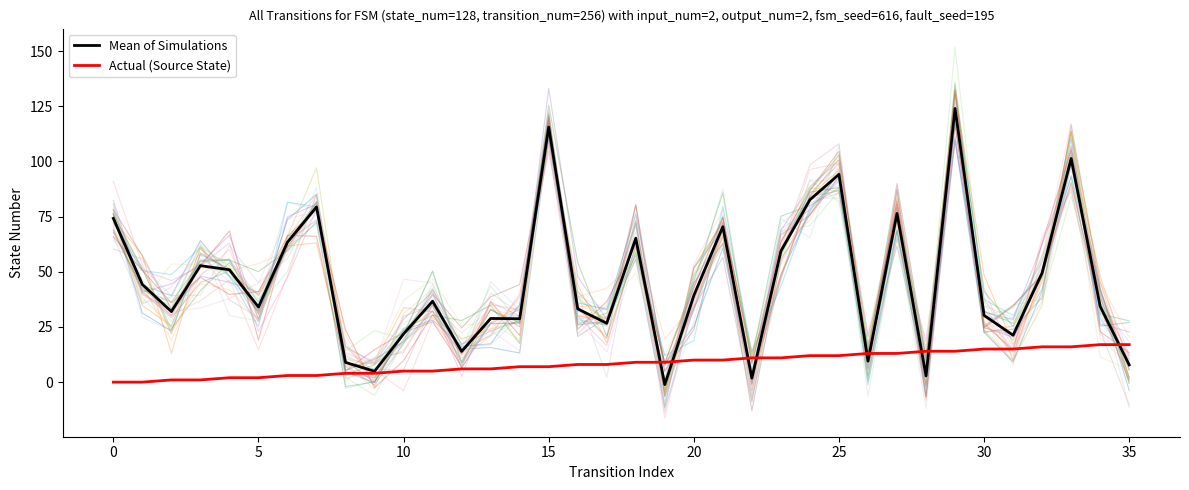

True or false: Actual (Source State) and Mean of Simulations cross at least once.

True